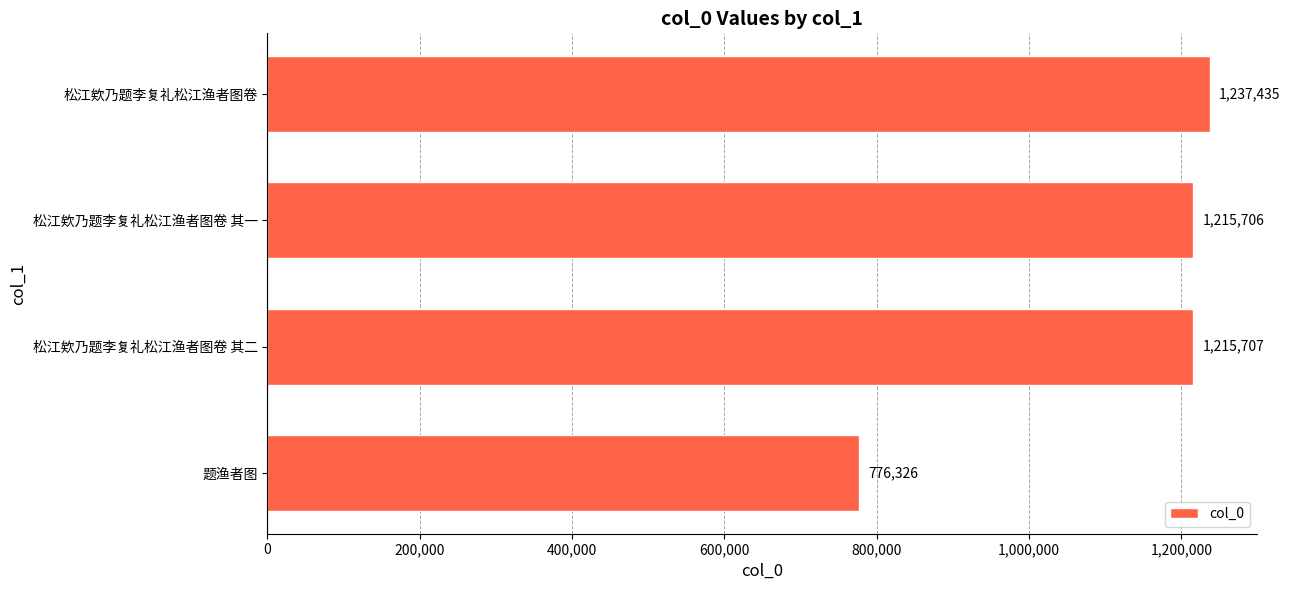

Count the number of data series in this chart.

1